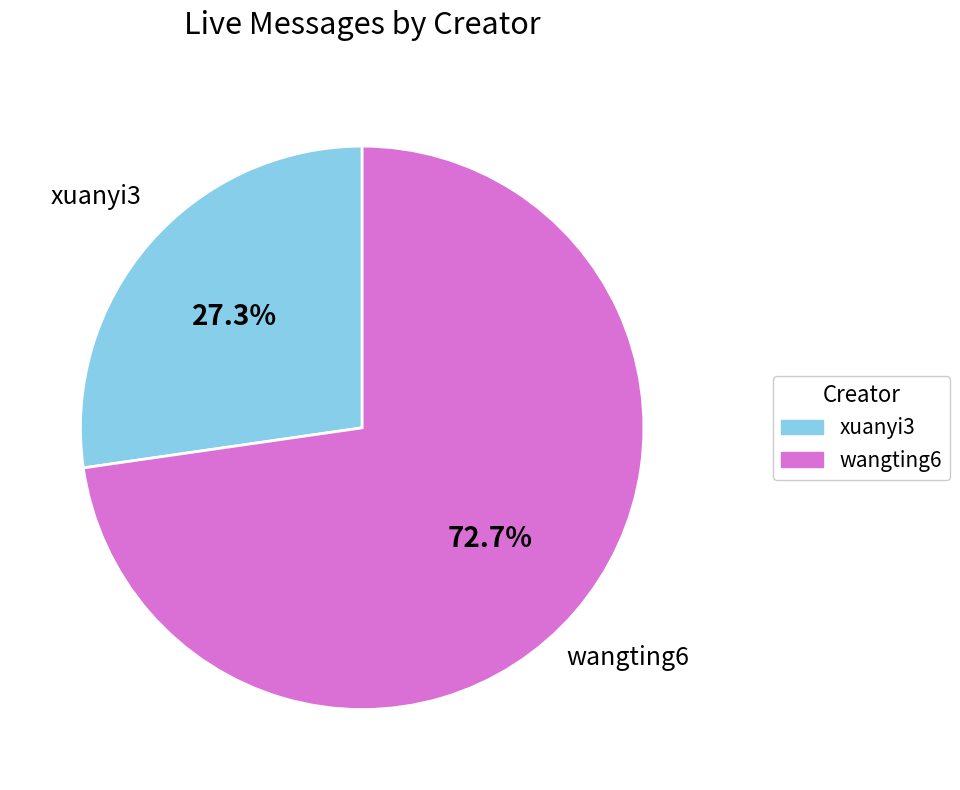

Is there any slice that represents more than half of the pie?

Yes